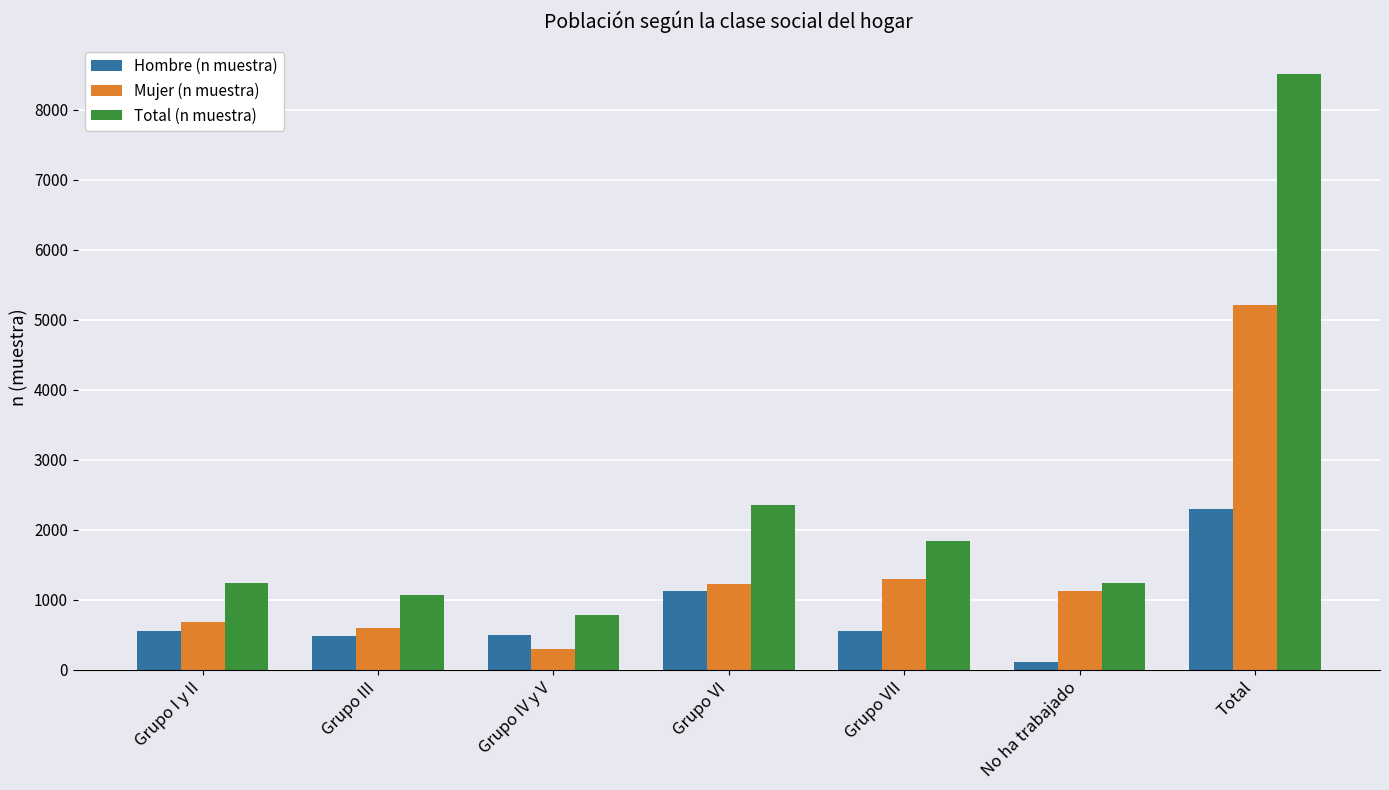

What are all the series names shown in the legend?

Hombre (n muestra), Mujer (n muestra), Total (n muestra)